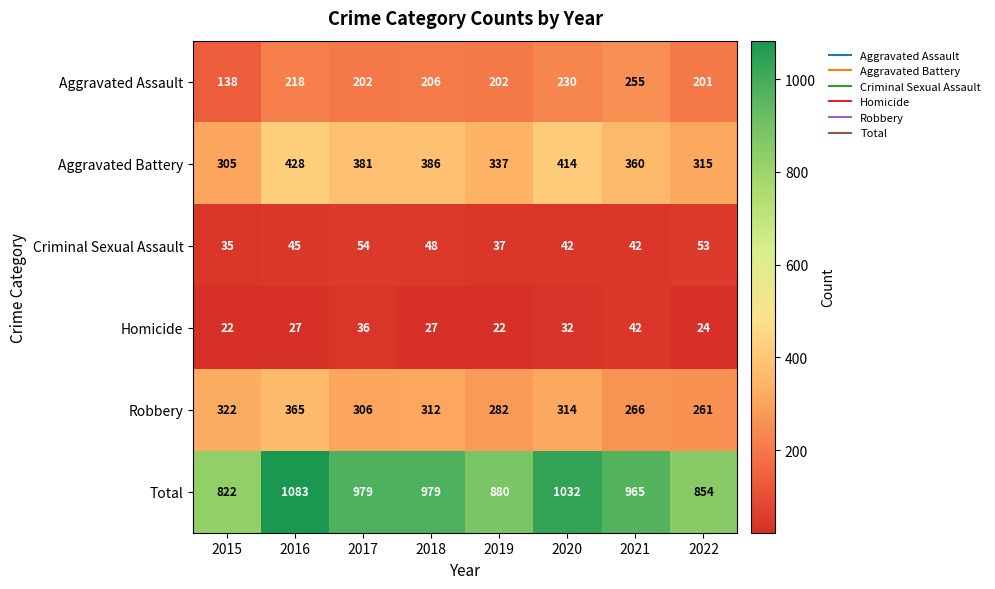

At which category is the sum across all series the highest?

2016